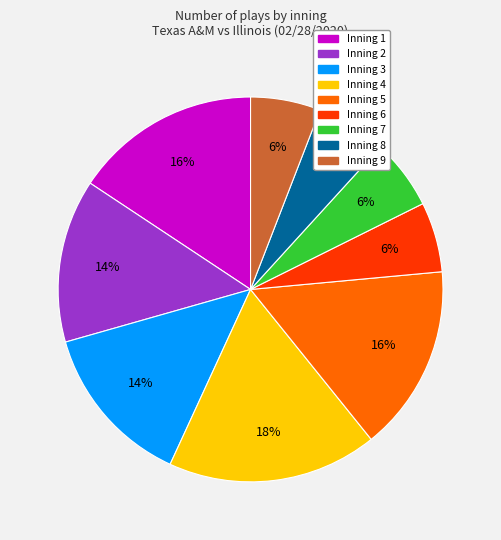

Which category has the biggest portion of the pie?

Inning 4